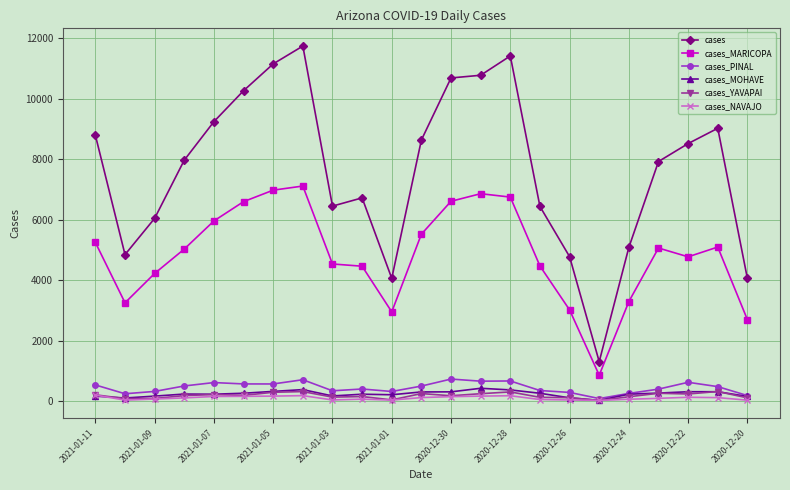

What is the maximum value for cases_MOHAVE?

429